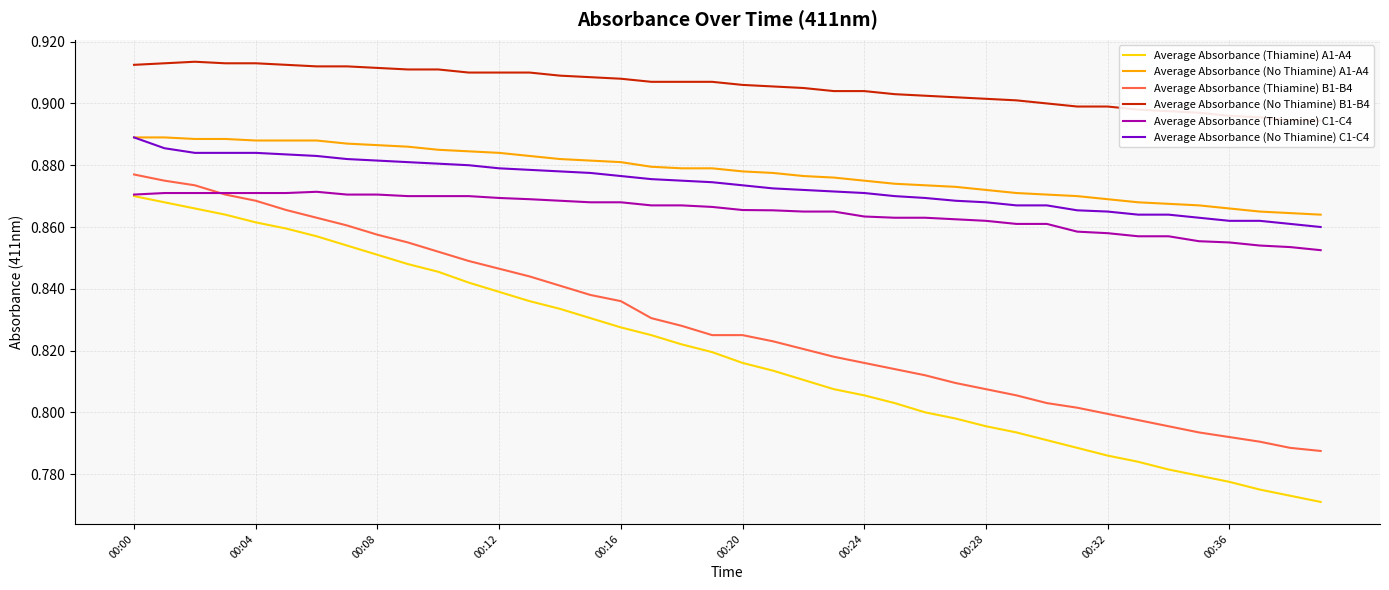

True or false: Average Absorbance (No Thiamine) B1-B4 and Average Absorbance (Thiamine) A1-A4 intersect in this chart.

False